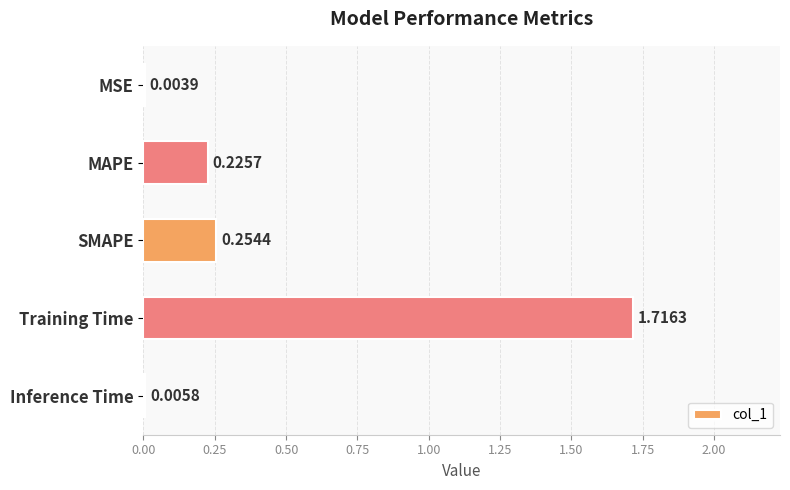

What is the sum of all values?

2.2